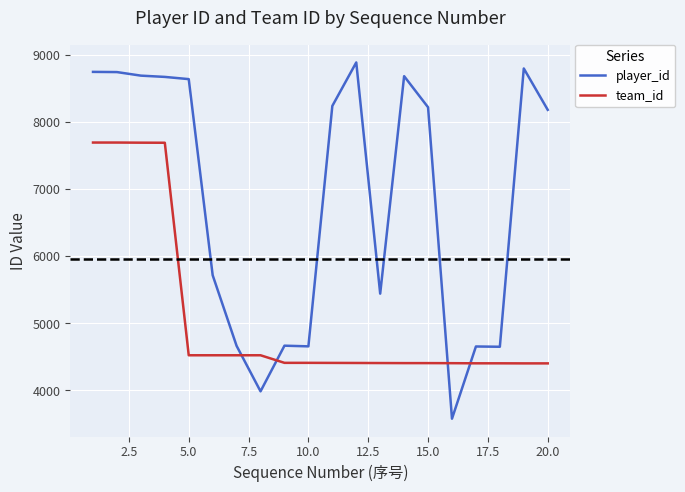

Rank the series by their maximum value, from highest to lowest.

player_id, team_id